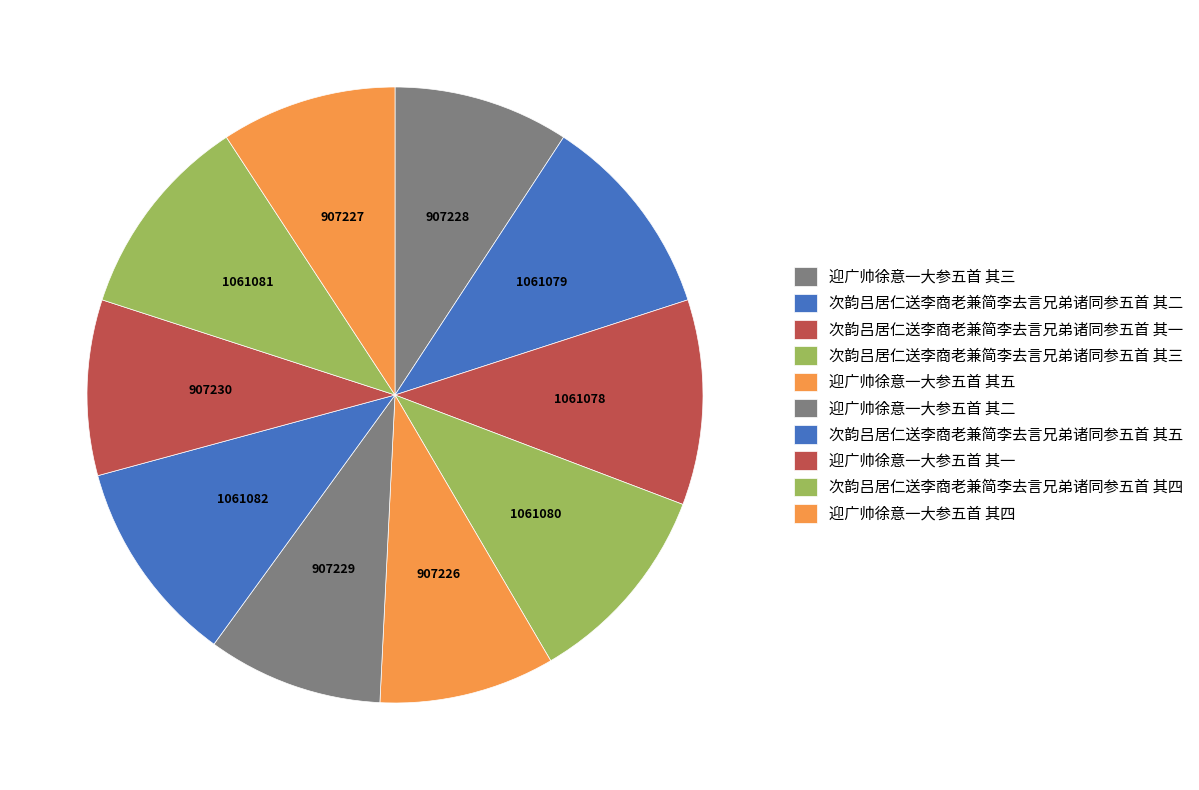

Count the number of slices in the pie.

10